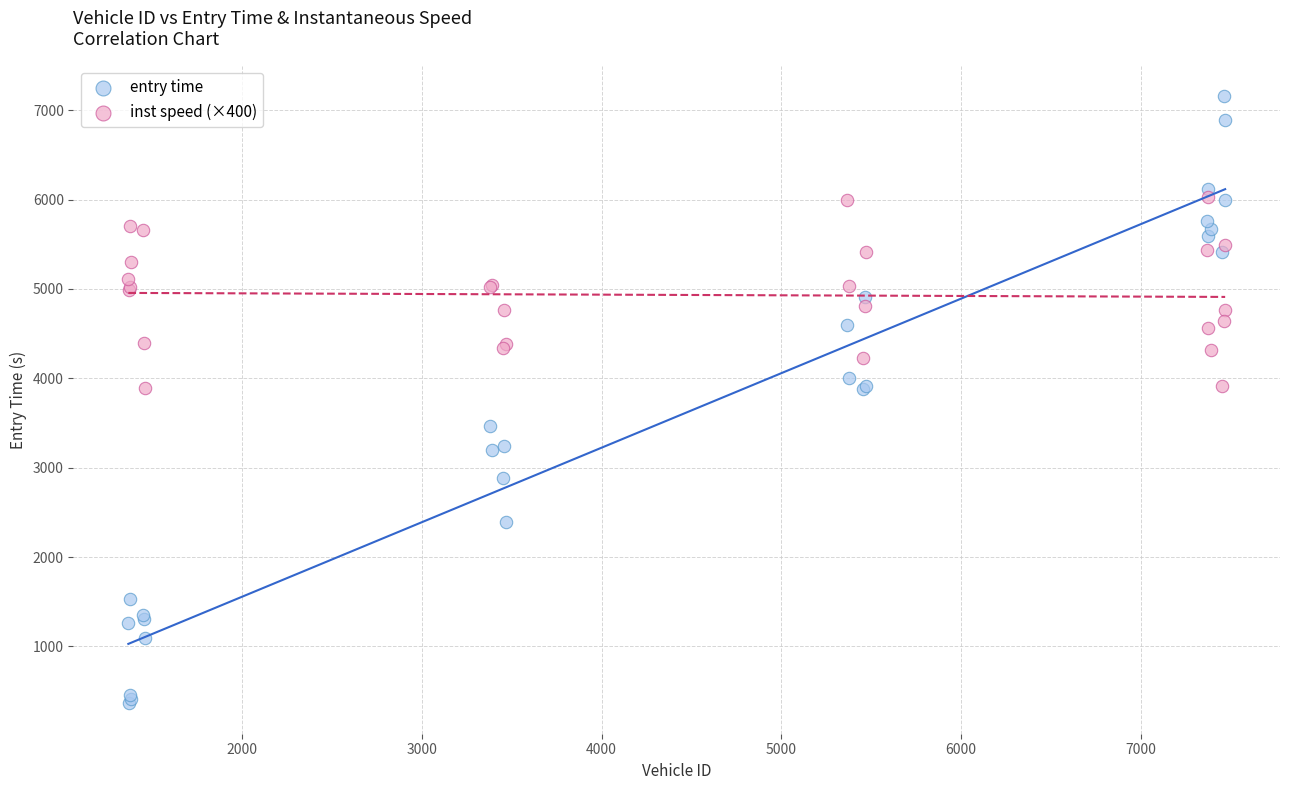

Which series has the widest spread of Y values?

entry time